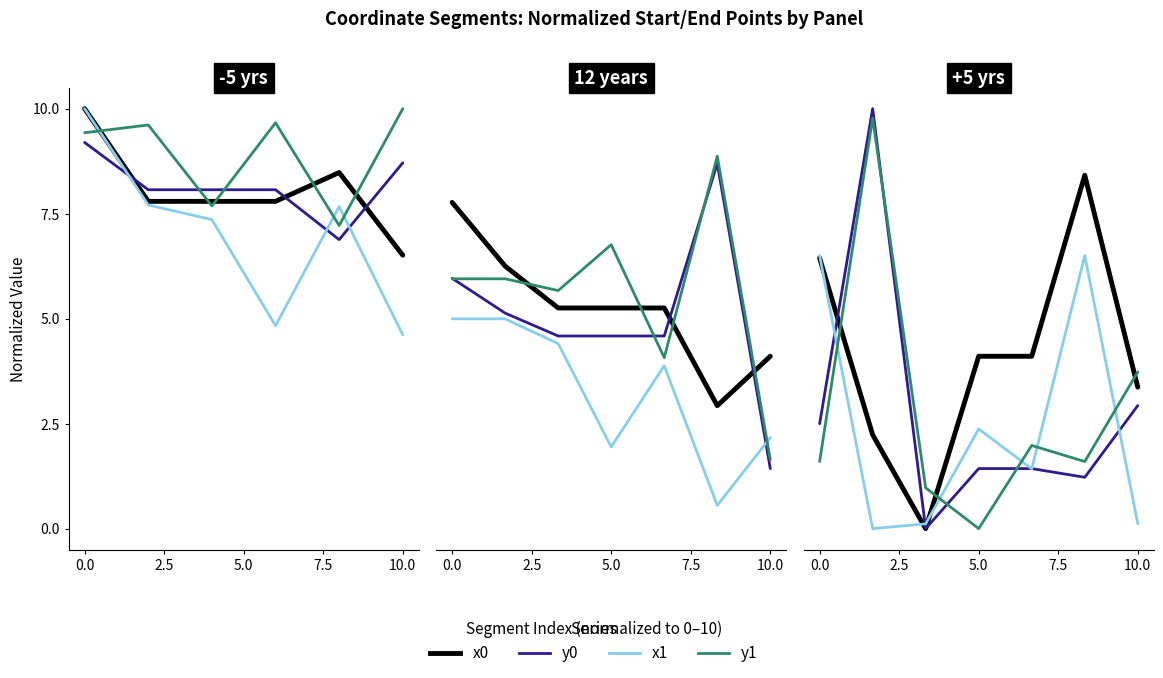

What is the difference between the highest and lowest values at 7.5?

4.8